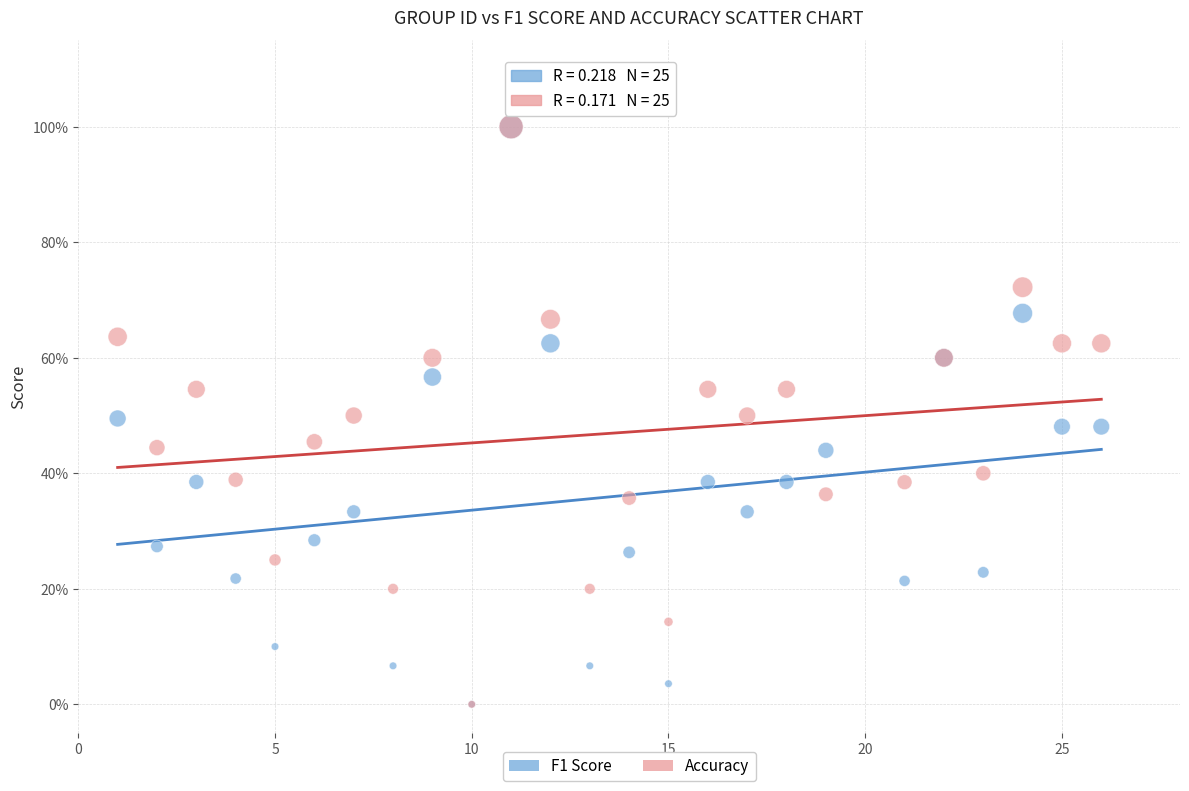

What are all the series names shown in the legend?

F1 Score, Accuracy